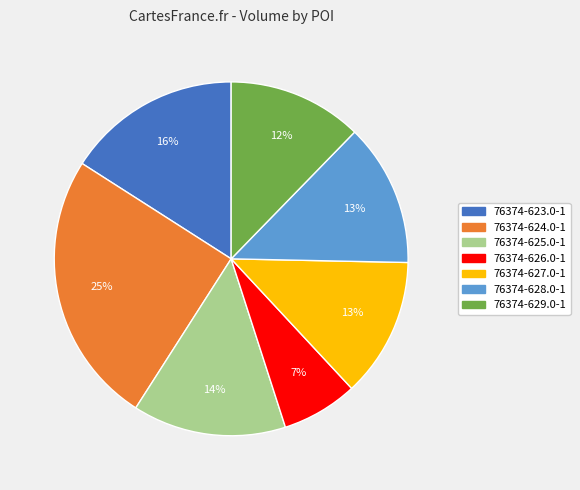

To the nearest percent, what percentage of the pie is 76374-624.0-1?

25%